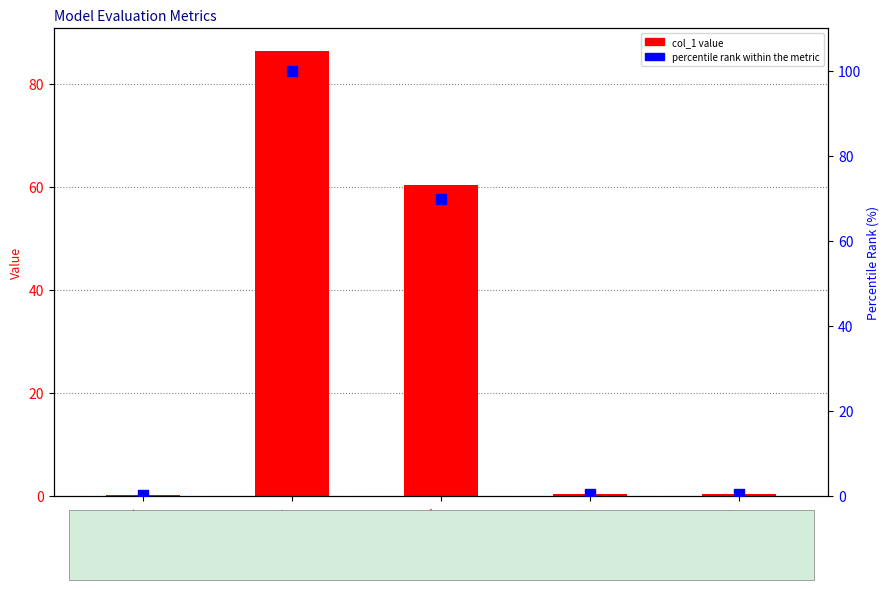

What is the total value across all series at SMAPE?

130.2